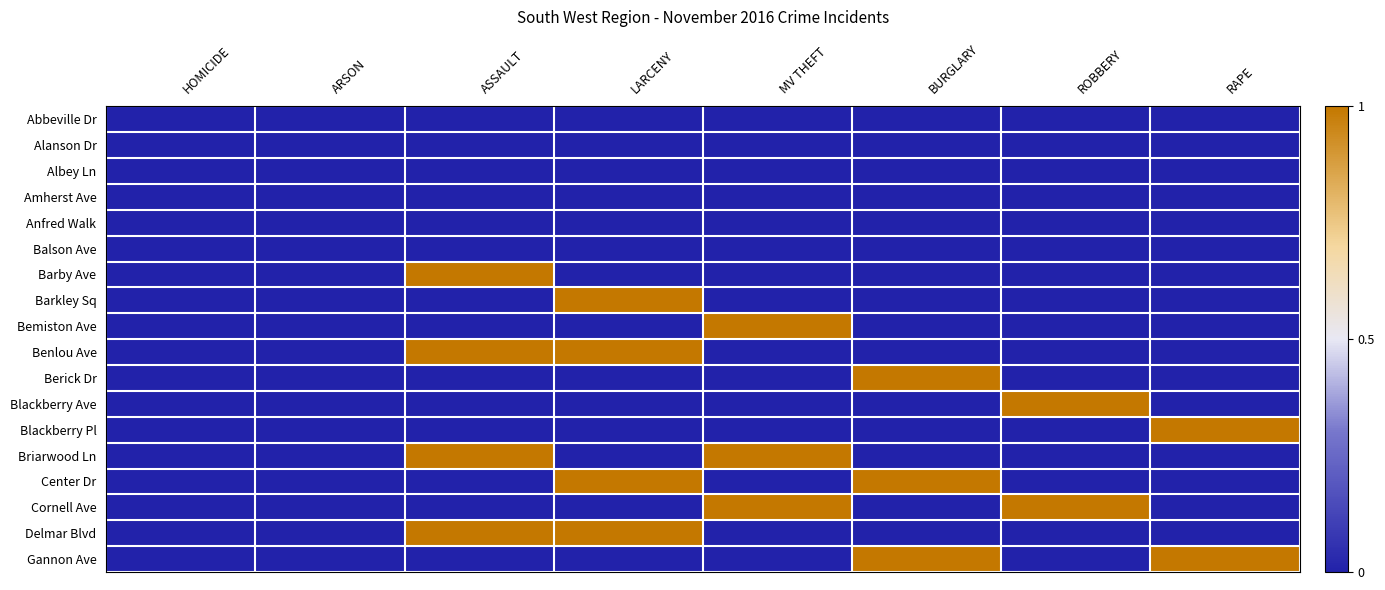

Reading right to left, extract all data points from this chart.

Abbeville Dr: RAPE=0	ROBBERY=0	BURGLARY=0	MV THEFT=0	LARCENY=0	ASSAULT=0	ARSON=0	HOMICIDE=0
Alanson Dr: RAPE=0	ROBBERY=0	BURGLARY=0	MV THEFT=0	LARCENY=0	ASSAULT=0	ARSON=0	HOMICIDE=0
Albey Ln: RAPE=0	ROBBERY=0	BURGLARY=0	MV THEFT=0	LARCENY=0	ASSAULT=0	ARSON=0	HOMICIDE=0
Amherst Ave: RAPE=0	ROBBERY=0	BURGLARY=0	MV THEFT=0	LARCENY=0	ASSAULT=0	ARSON=0	HOMICIDE=0
Anfred Walk: RAPE=0	ROBBERY=0	BURGLARY=0	MV THEFT=0	LARCENY=0	ASSAULT=0	ARSON=0	HOMICIDE=0
Balson Ave: RAPE=0	ROBBERY=0	BURGLARY=0	MV THEFT=0	LARCENY=0	ASSAULT=0	ARSON=0	HOMICIDE=0
Barby Ave: RAPE=0	ROBBERY=0	BURGLARY=0	MV THEFT=0	LARCENY=0	ASSAULT=1	ARSON=0	HOMICIDE=0
Barkley Sq: RAPE=0	ROBBERY=0	BURGLARY=0	MV THEFT=0	LARCENY=1	ASSAULT=0	ARSON=0	HOMICIDE=0
Bemiston Ave: RAPE=0	ROBBERY=0	BURGLARY=0	MV THEFT=1	LARCENY=0	ASSAULT=0	ARSON=0	HOMICIDE=0
Benlou Ave: RAPE=0	ROBBERY=0	BURGLARY=0	MV THEFT=0	LARCENY=1	ASSAULT=1	ARSON=0	HOMICIDE=0
Berick Dr: RAPE=0	ROBBERY=0	BURGLARY=1	MV THEFT=0	LARCENY=0	ASSAULT=0	ARSON=0	HOMICIDE=0
Blackberry Ave: RAPE=0	ROBBERY=1	BURGLARY=0	MV THEFT=0	LARCENY=0	ASSAULT=0	ARSON=0	HOMICIDE=0
Blackberry Pl: RAPE=1	ROBBERY=0	BURGLARY=0	MV THEFT=0	LARCENY=0	ASSAULT=0	ARSON=0	HOMICIDE=0
Briarwood Ln: RAPE=0	ROBBERY=0	BURGLARY=0	MV THEFT=1	LARCENY=0	ASSAULT=1	ARSON=0	HOMICIDE=0
Center Dr: RAPE=0	ROBBERY=0	BURGLARY=1	MV THEFT=0	LARCENY=1	ASSAULT=0	ARSON=0	HOMICIDE=0
Cornell Ave: RAPE=0	ROBBERY=1	BURGLARY=0	MV THEFT=1	LARCENY=0	ASSAULT=0	ARSON=0	HOMICIDE=0
Delmar Blvd: RAPE=0	ROBBERY=0	BURGLARY=0	MV THEFT=0	LARCENY=1	ASSAULT=1	ARSON=0	HOMICIDE=0
Gannon Ave: RAPE=1	ROBBERY=0	BURGLARY=1	MV THEFT=0	LARCENY=0	ASSAULT=0	ARSON=0	HOMICIDE=0